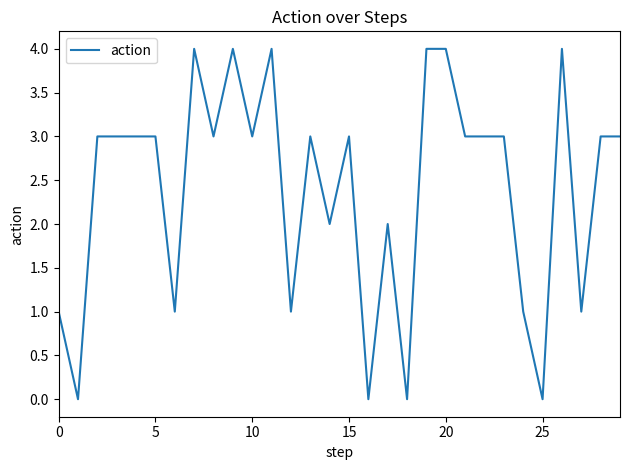

What is the greatest value displayed?

4